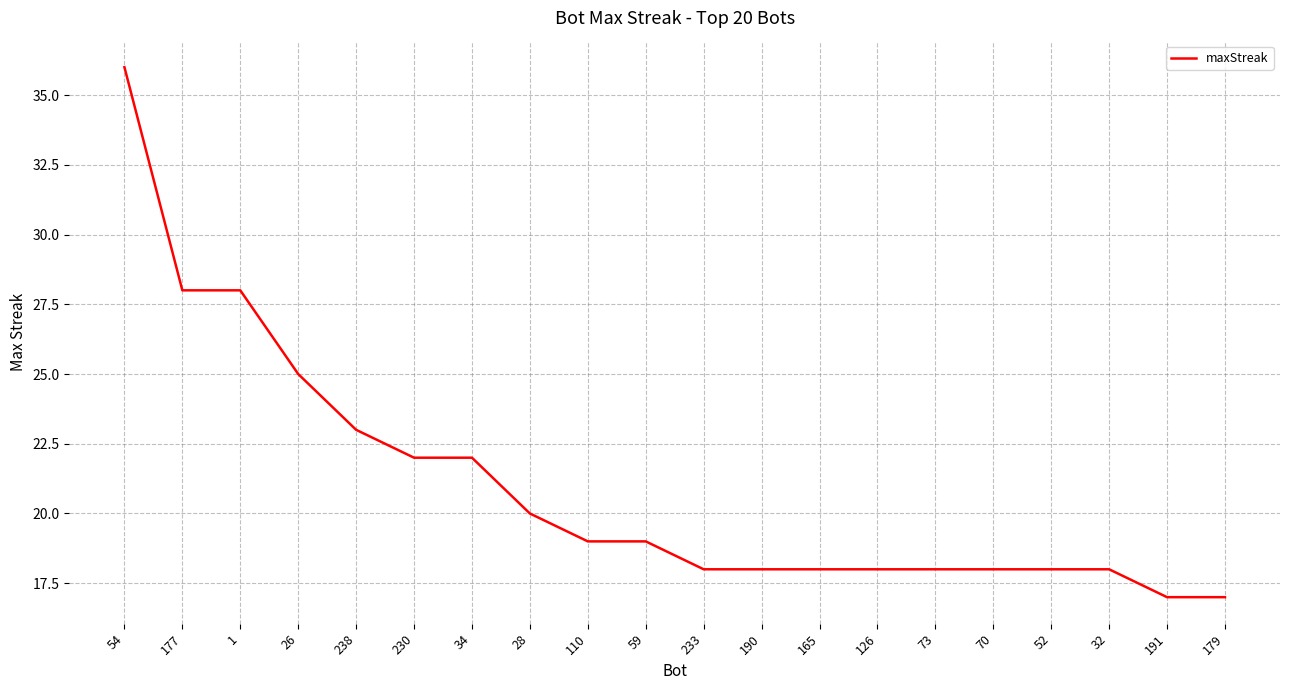

Approximately how many times larger is the value at 59 compared to 238?

0.8